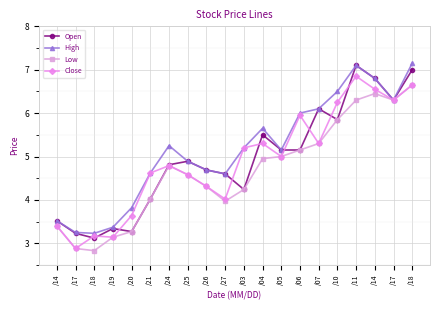

Which series has the largest total across all categories?

High